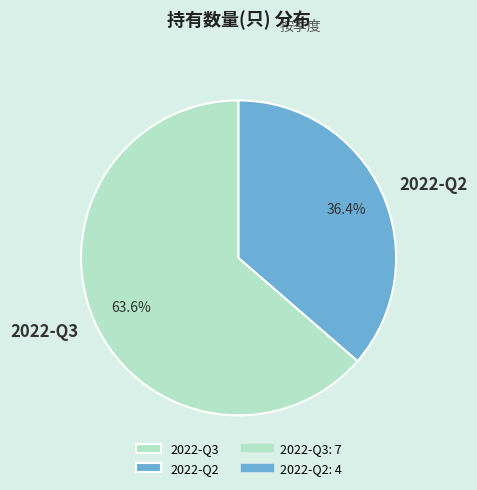

Which slice represents more than half of the pie?

2022-Q3